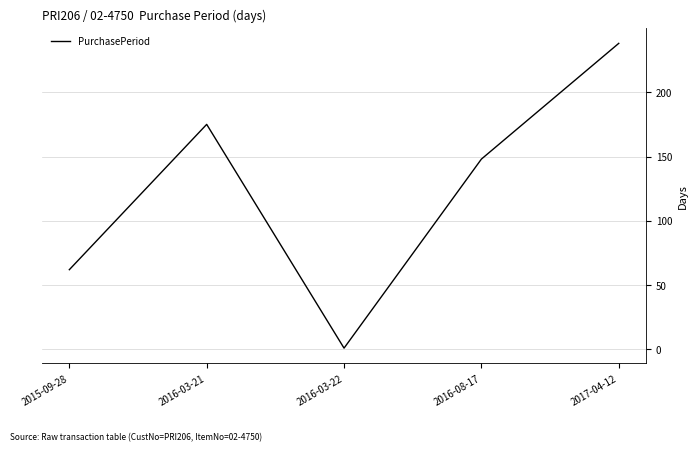

Reading left to right, what are all the values shown in this chart?

62	175	1	148	238